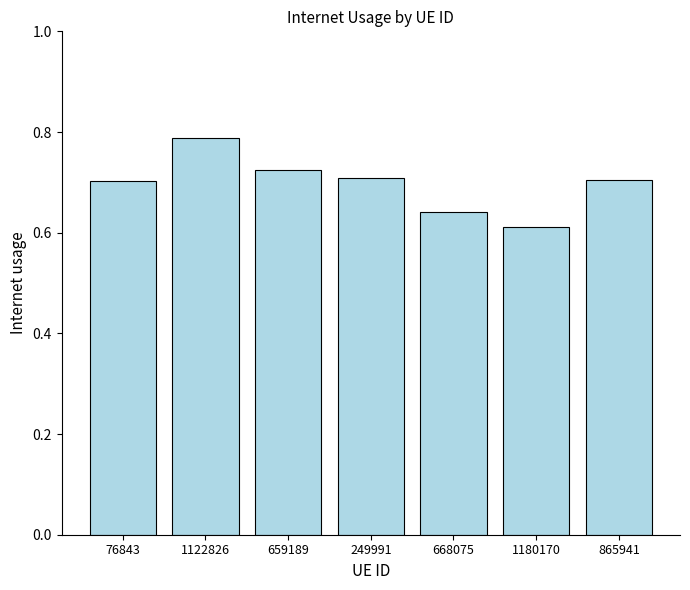

Which category has the highest value across all series?

1122826